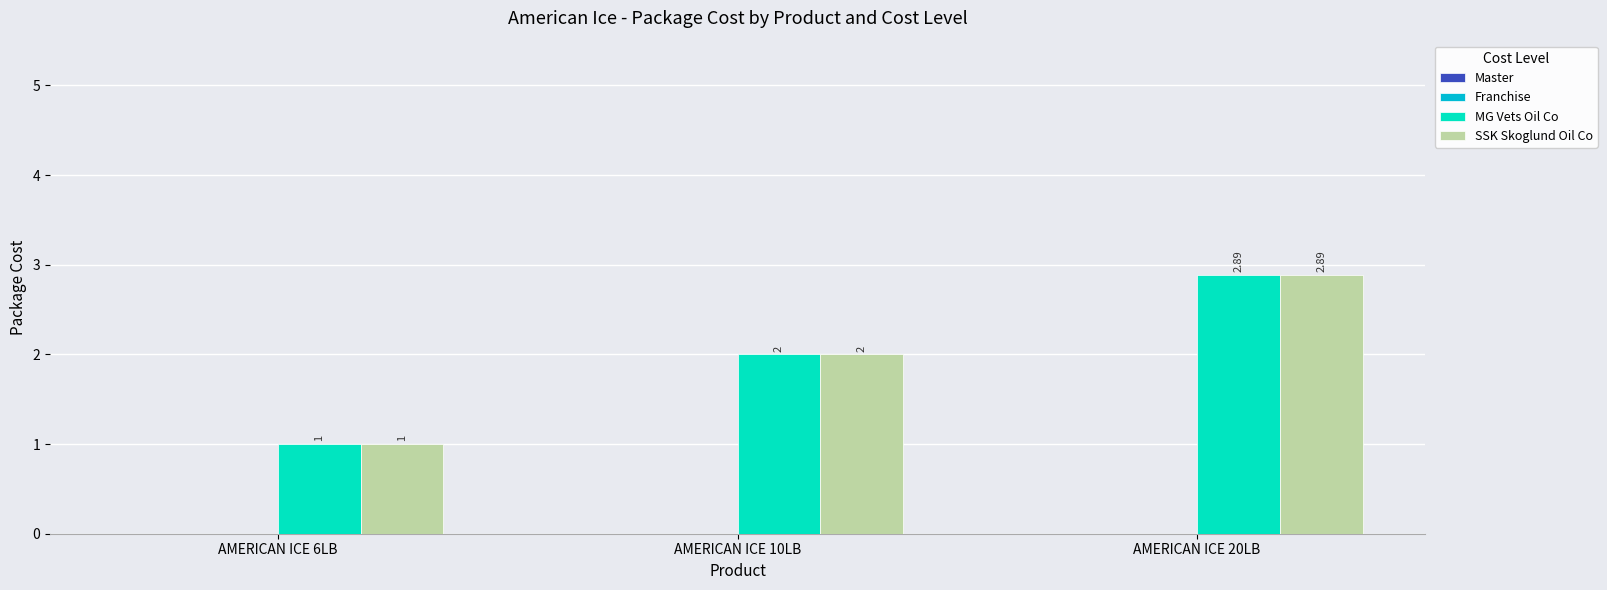

Which label corresponds to the smallest value in the chart?

AMERICAN ICE 6LB